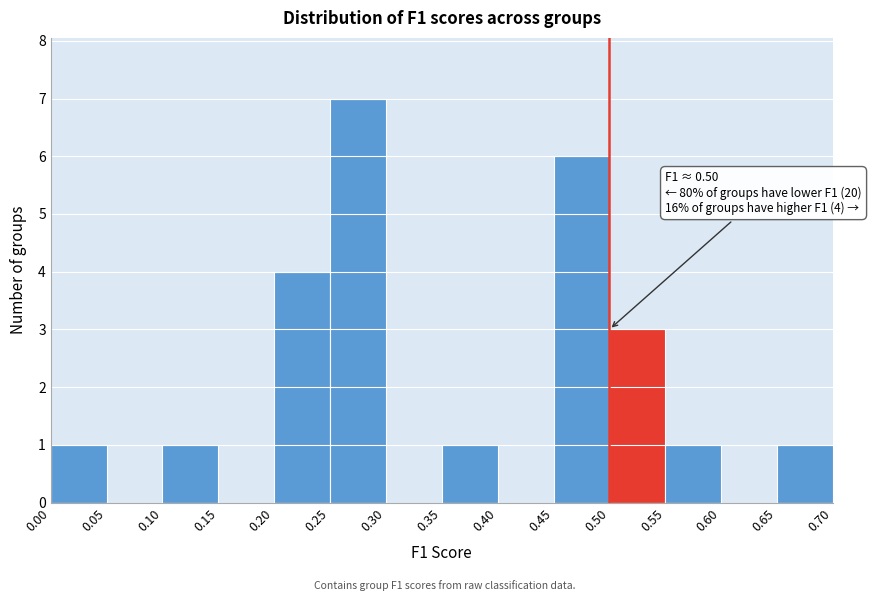

Over which range of the x-axis is the bar tallest?

0.25 to 0.30